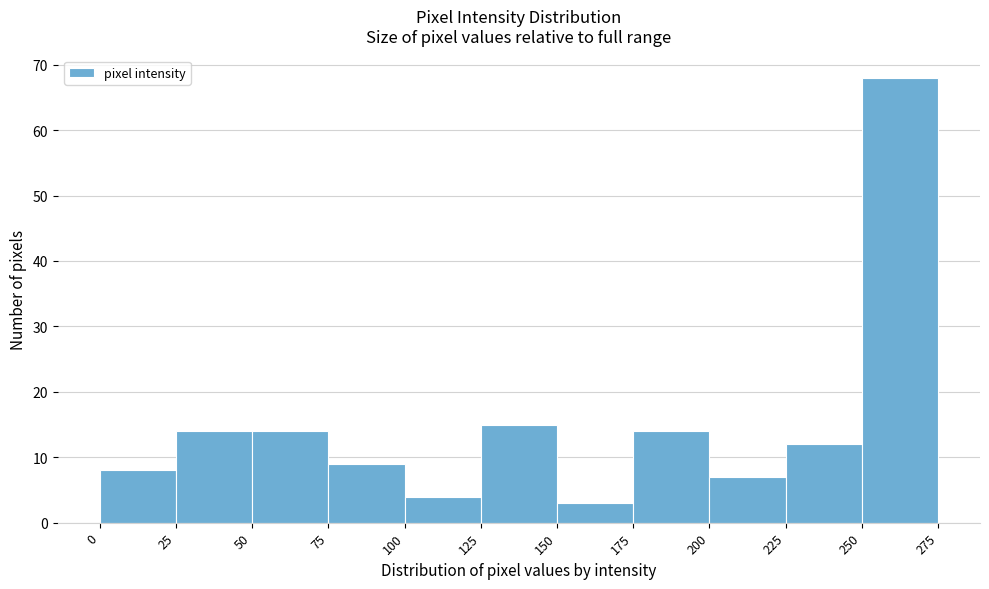

How tall is the bar that spans 100 to 125 on the x-axis? The values are not printed on the chart, so give them approximately, as read against the axis.

4